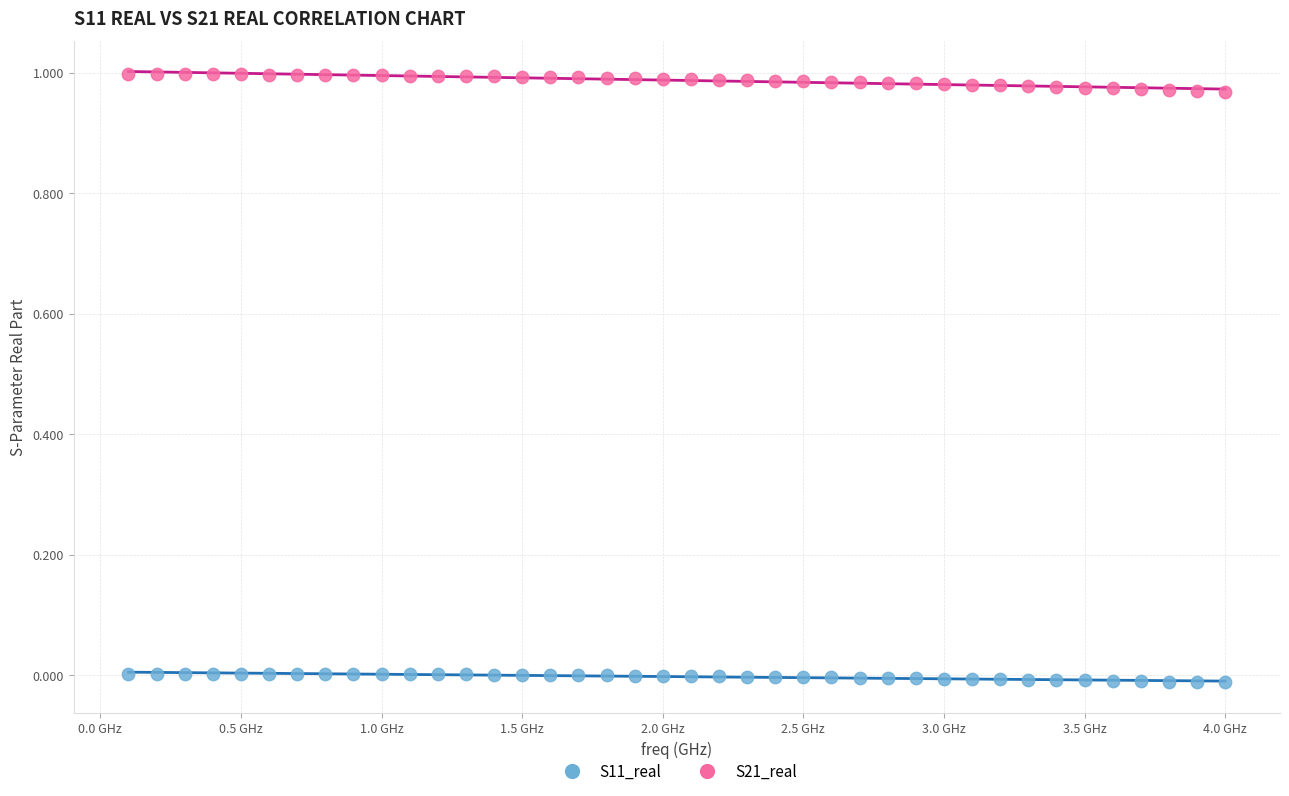

Which series contains the lowest Y value?

S11_real